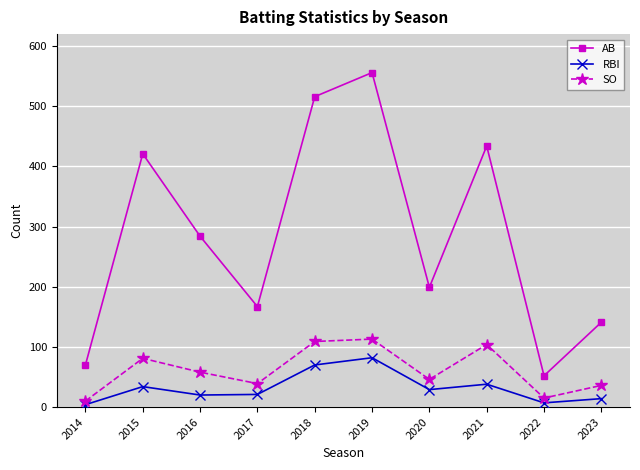

True or false: SO has more than 1 interior local peaks.

True